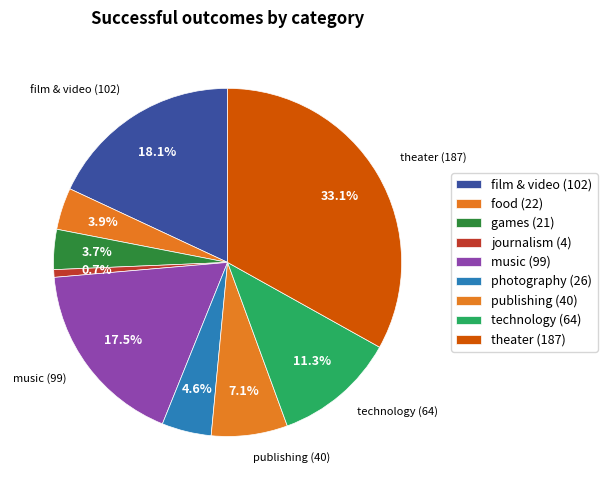

Count the number of slices in the pie.

9